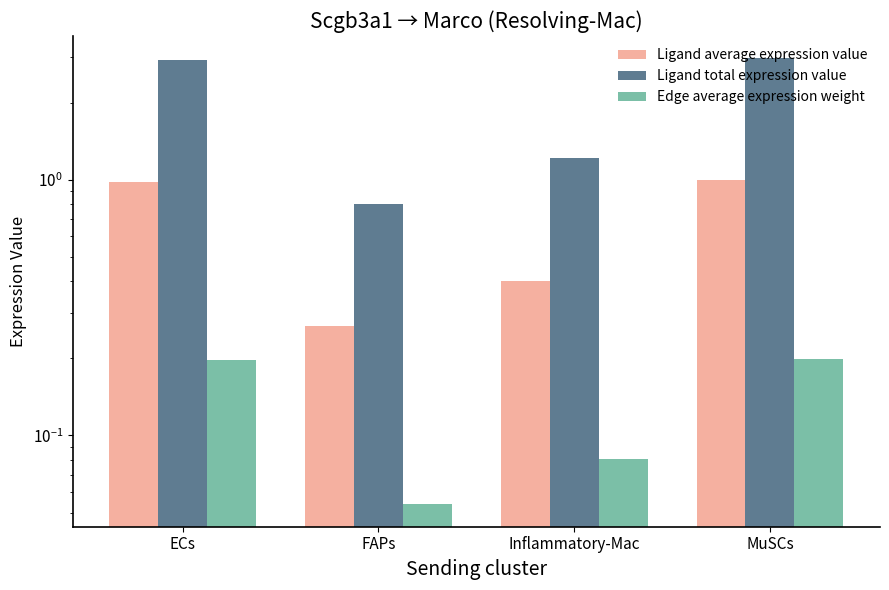

Rank the series by their average value, from lowest to highest.

Edge average expression weight, Ligand average expression value, Ligand total expression value